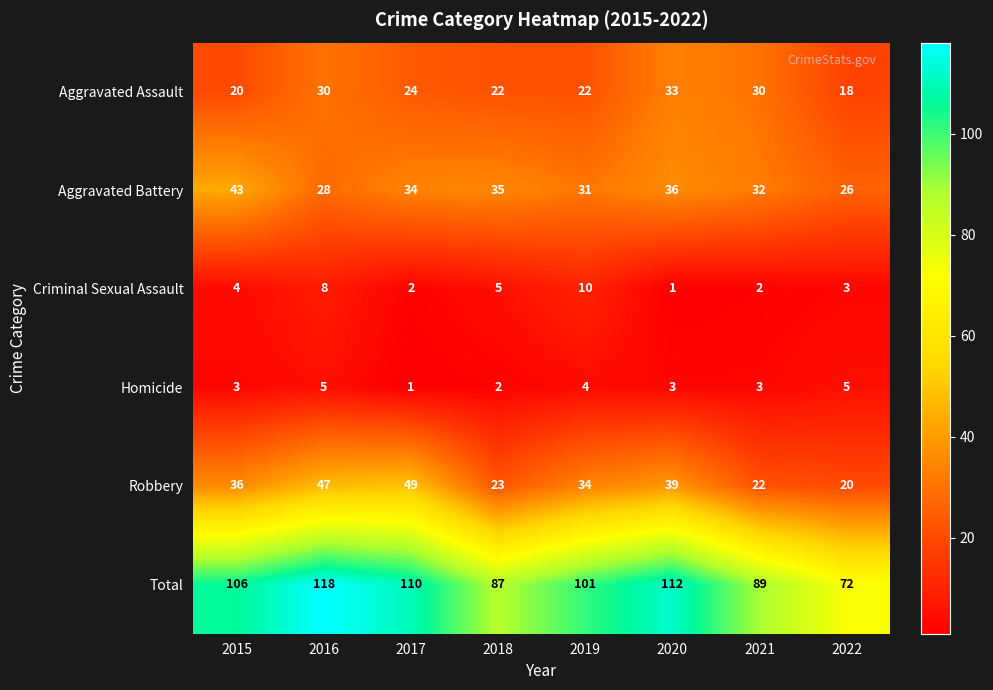

What is the difference between the maximum and minimum values in the Homicide series?

4